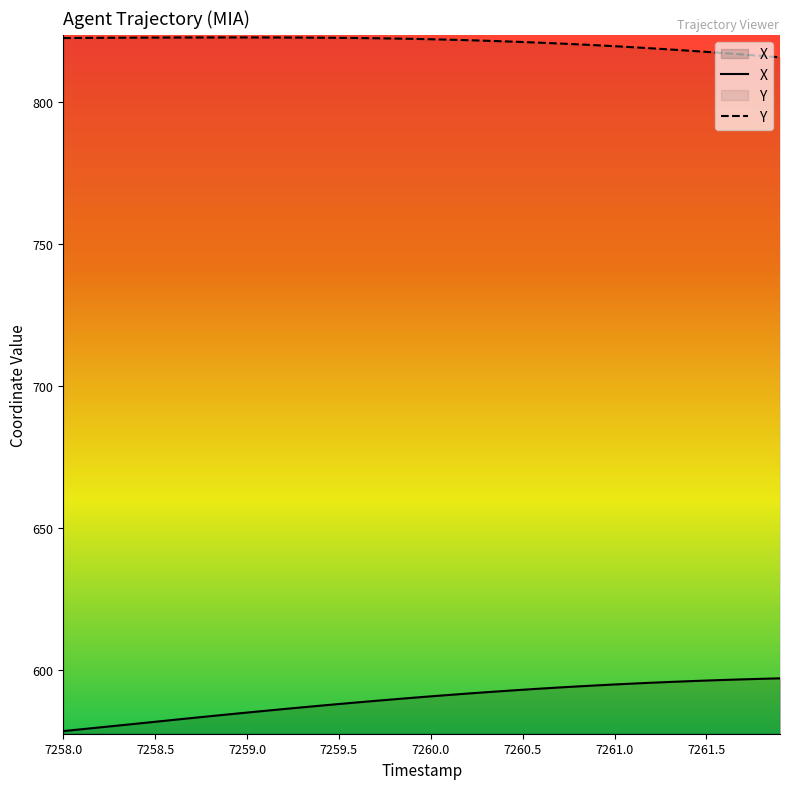

How many values in the X series exceed 590?

21